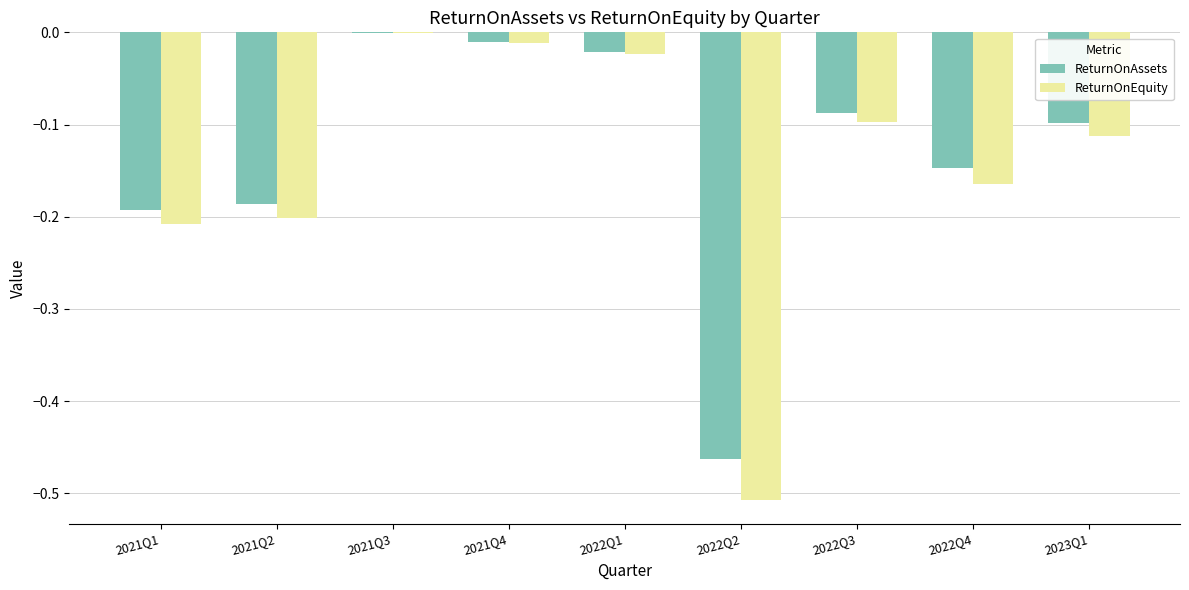

Is the value of ReturnOnAssets at 2022Q2 greater than the value of ReturnOnEquity at 2021Q2?

No